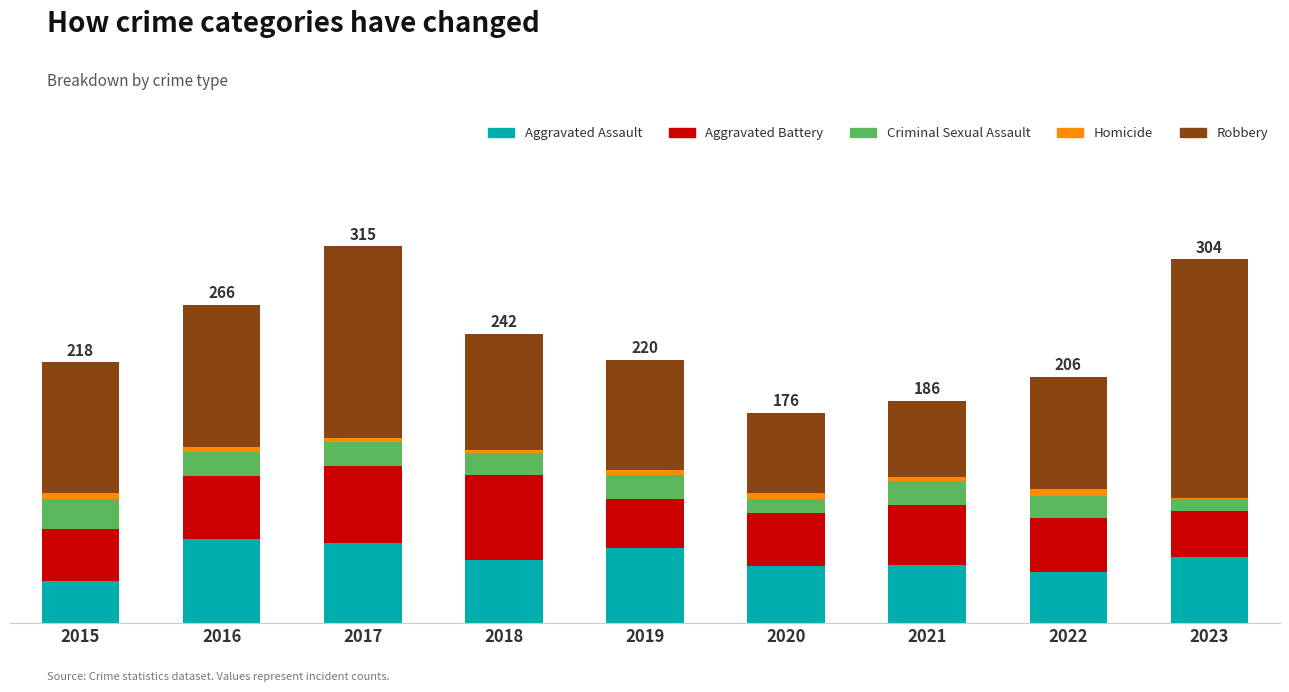

What are all the series names shown in the legend?

Aggravated Assault, Aggravated Battery, Criminal Sexual Assault, Homicide, Robbery